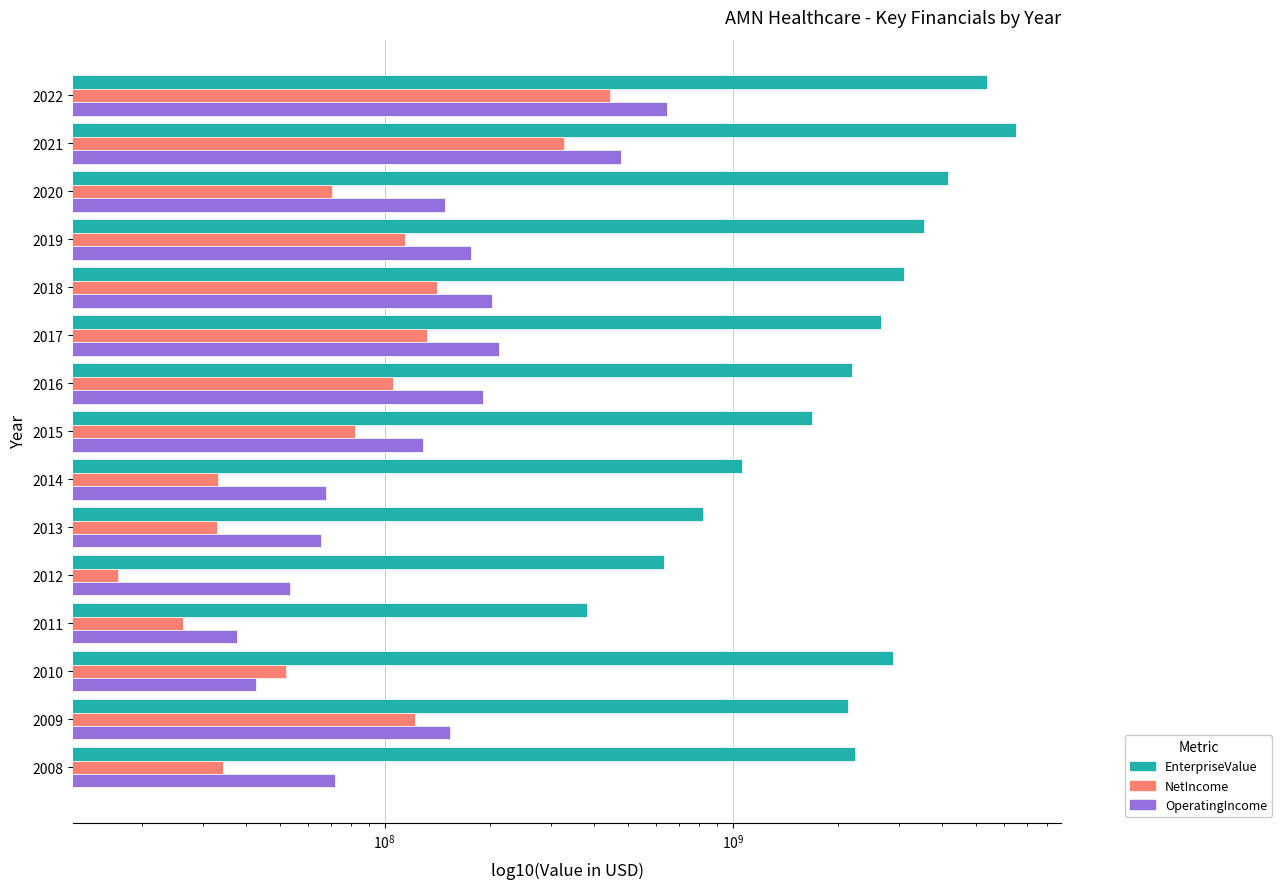

What is the difference between the highest and lowest values at 2021?

6192059050.0